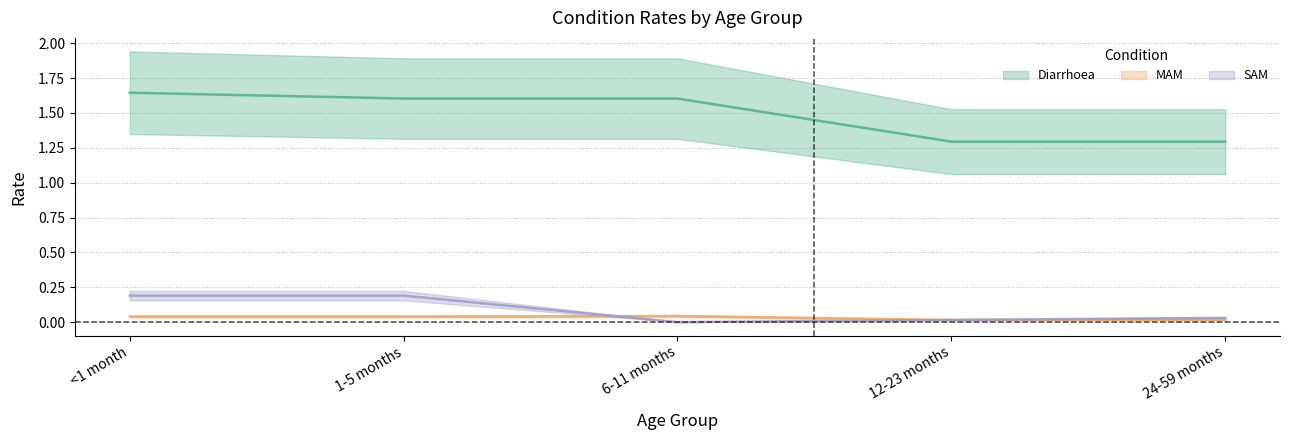

How many times do MAM and SAM cross each other?

2